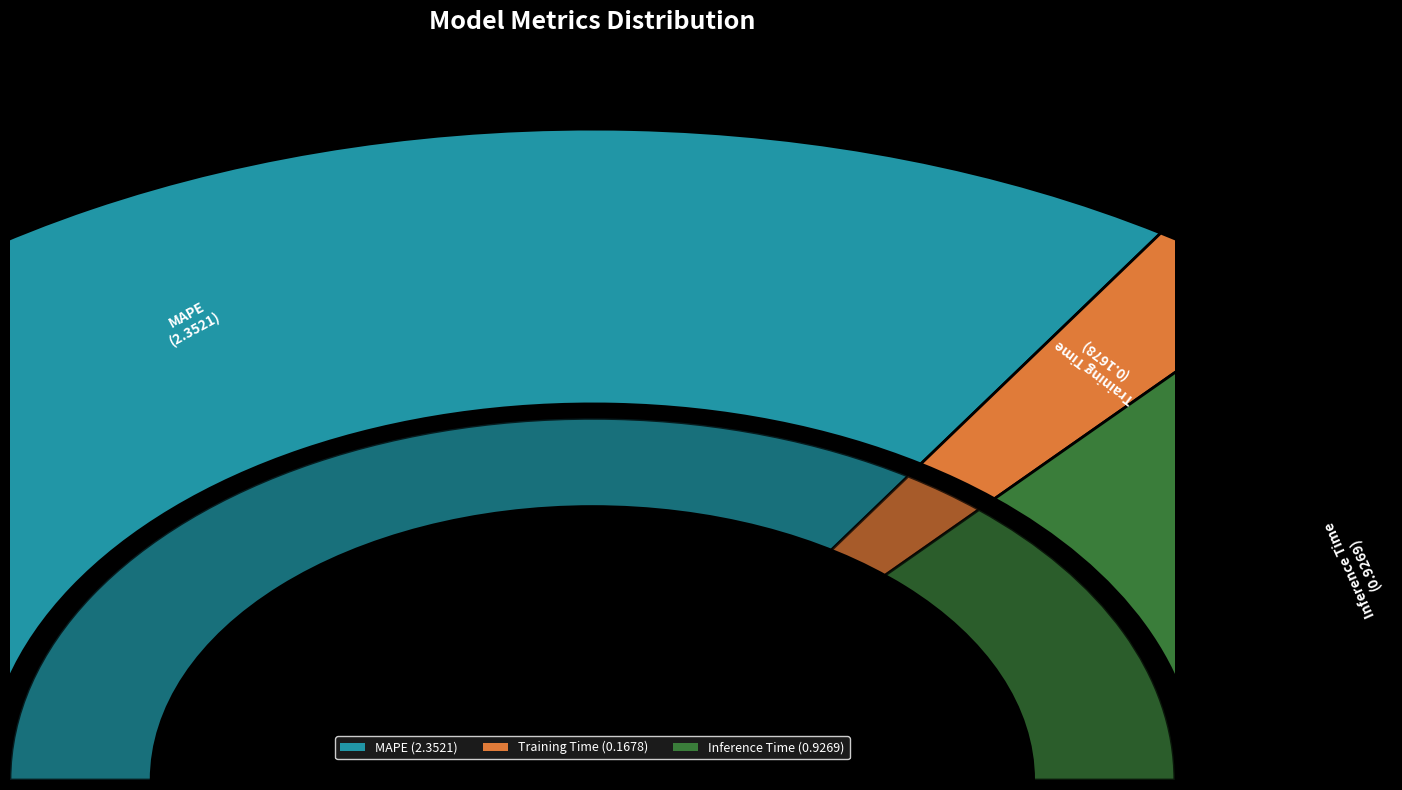

What percentage is the Inference Time slice, to the nearest percent?

27%